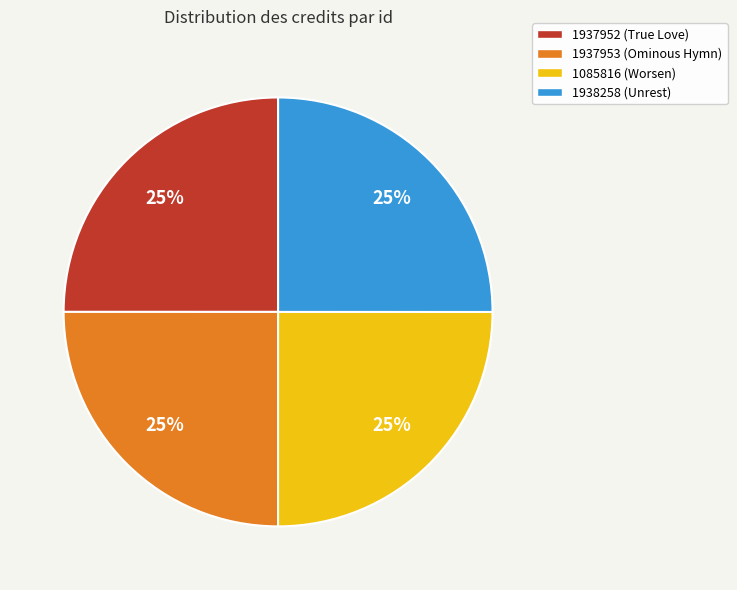

To the nearest percent, what percentage of the pie is 1085816?

25%